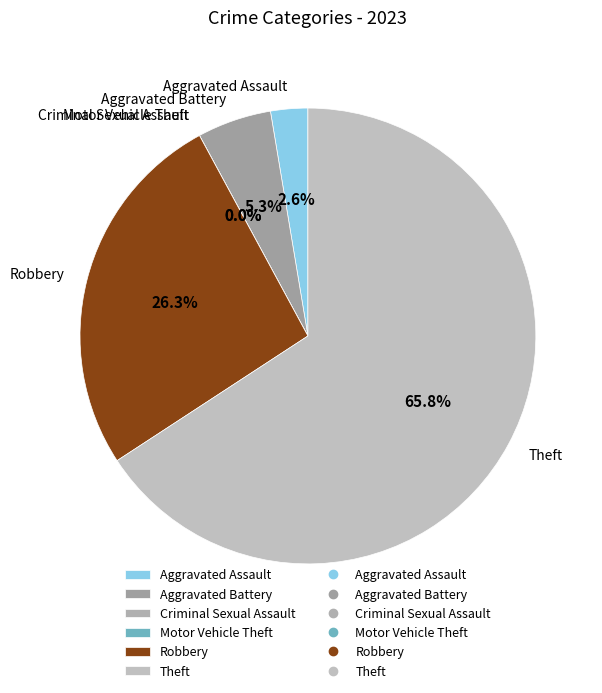

What percentage is the Aggravated Battery slice, to the nearest percent?

5%